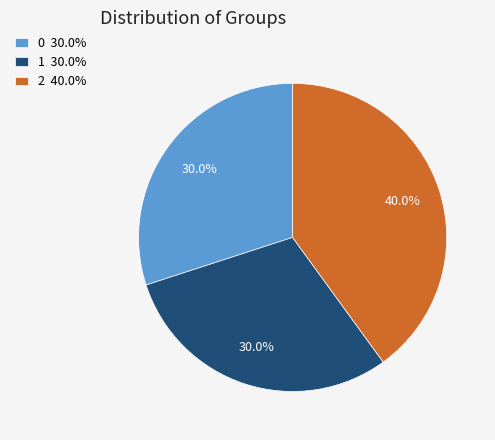

Count the number of slices in the pie.

3